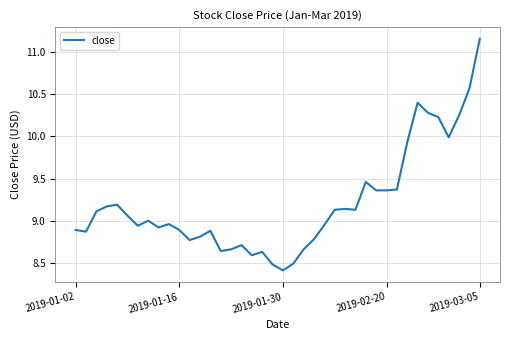

What is the minimum value shown in the chart?

8.4